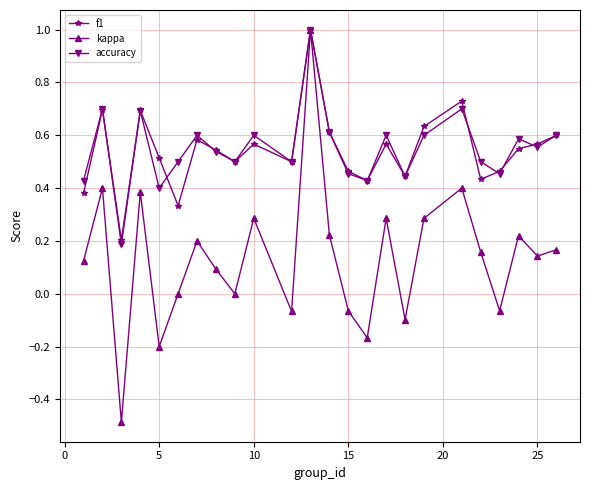

Which series has the widest spread of values?

kappa